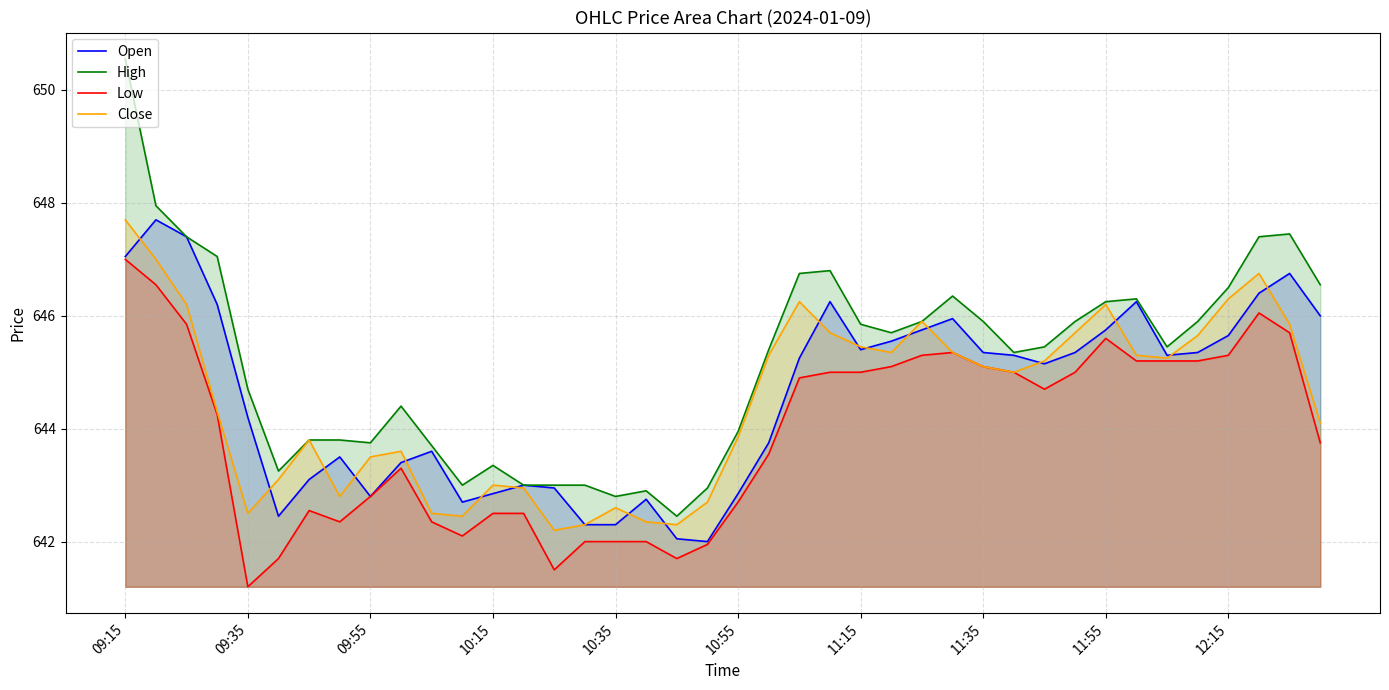

True or false: High and Open cross at least once.

False